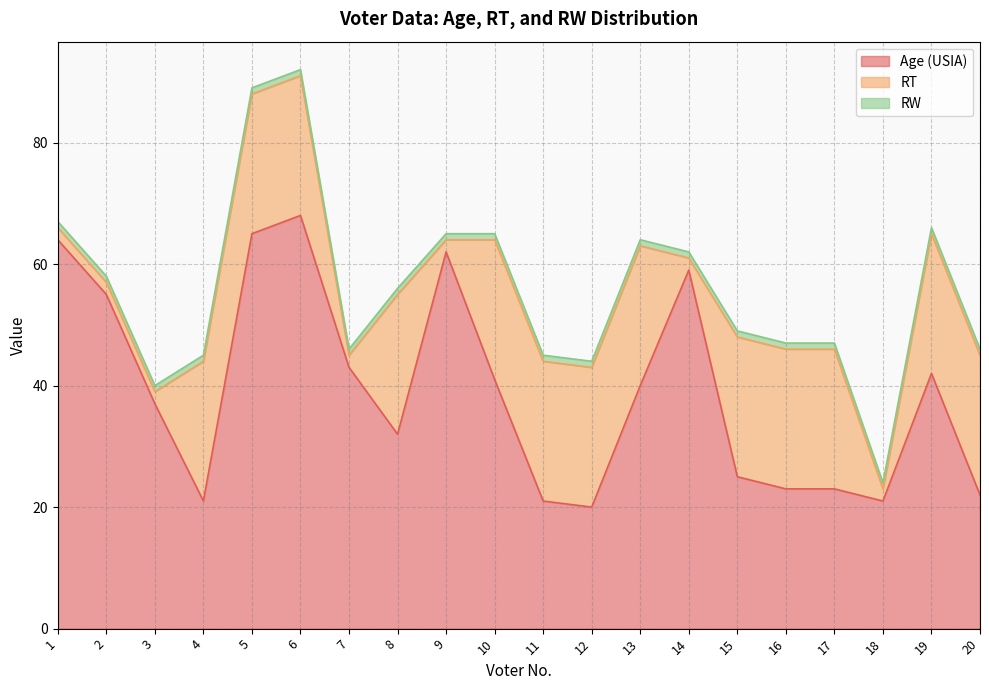

What is the highest value of the RW series?

1